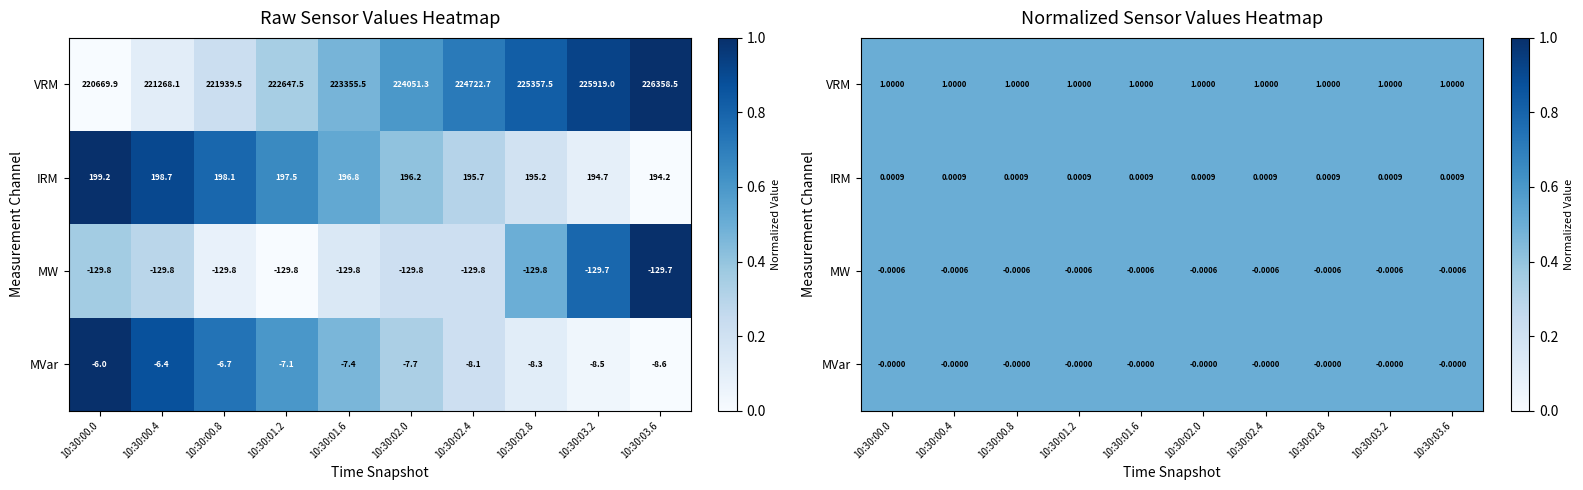

Which series changed the most between 10:30:01.6 and 10:30:03.2?

MW